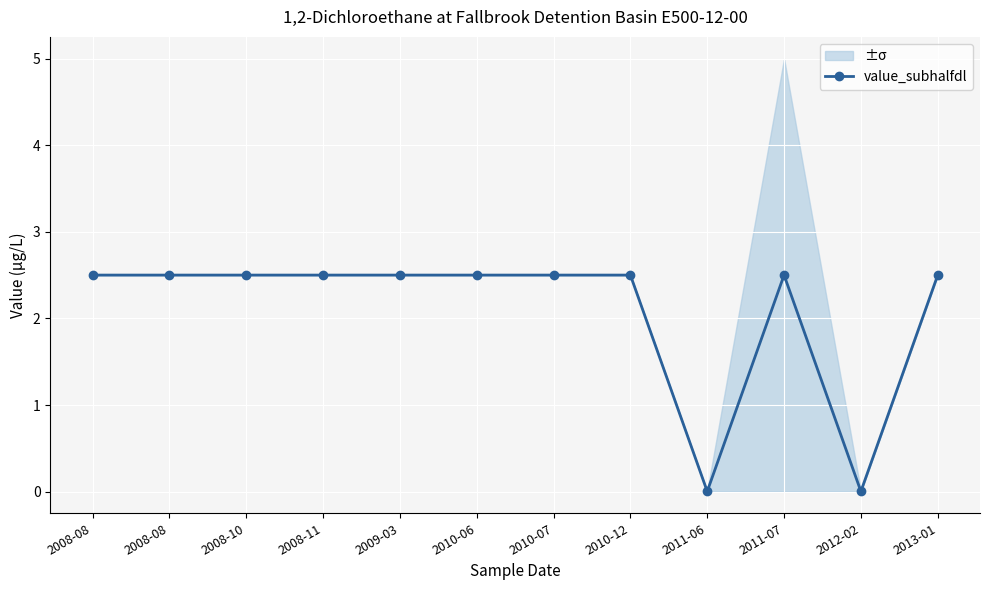

At which category does the data reach its first local valley?

2011-06